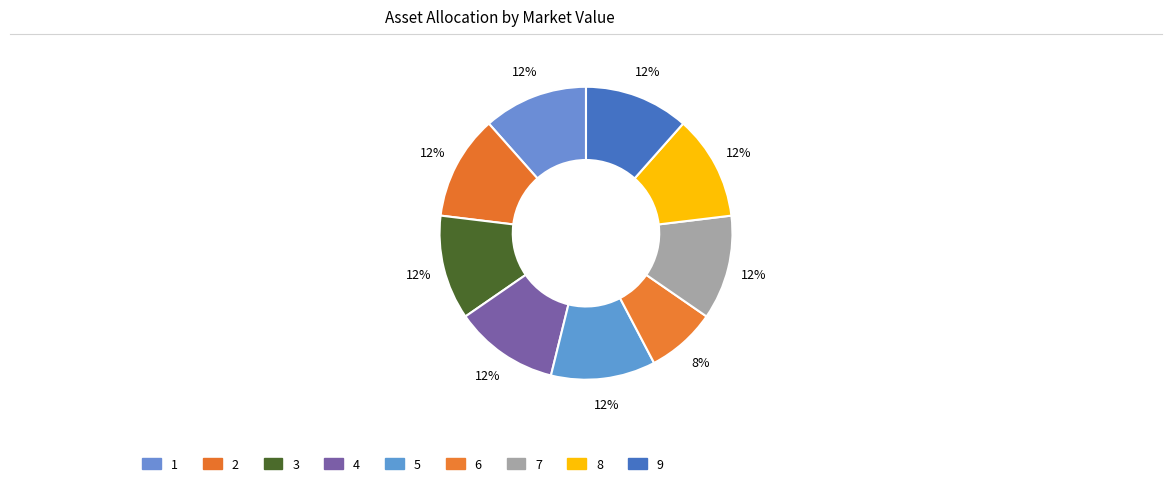

Do 2 and 3 together represent more than half of the pie?

No